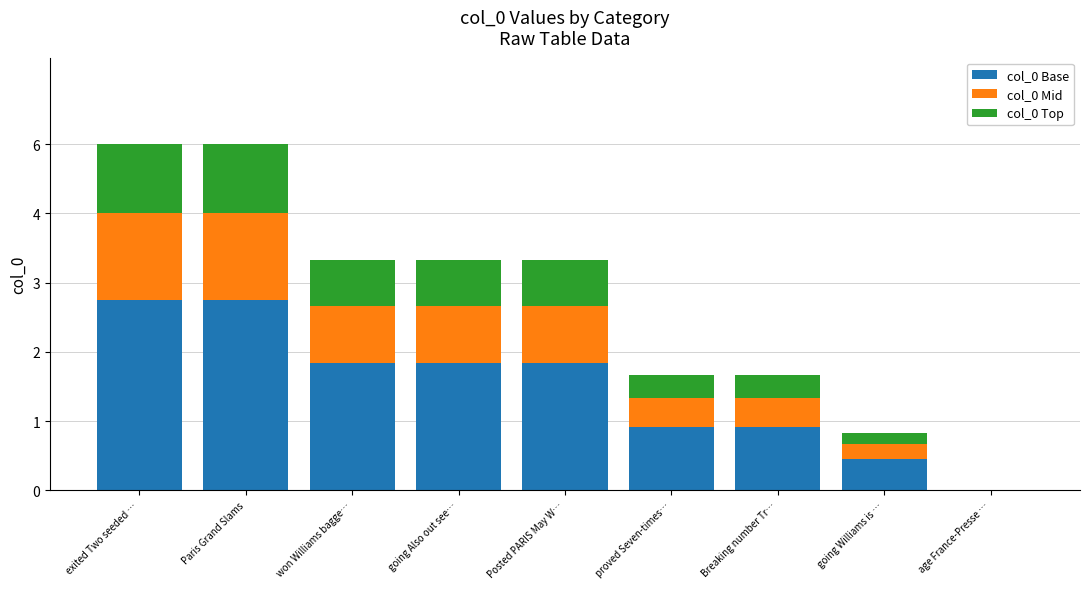

What are all the series names shown in the legend?

col_0 Base, col_0 Mid, col_0 Top